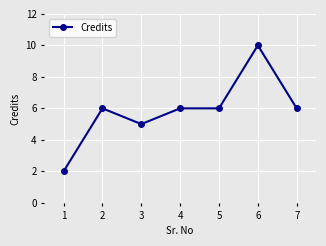

Reading right to left, list all the values displayed in this chart.

6	10	6	6	5	6	2